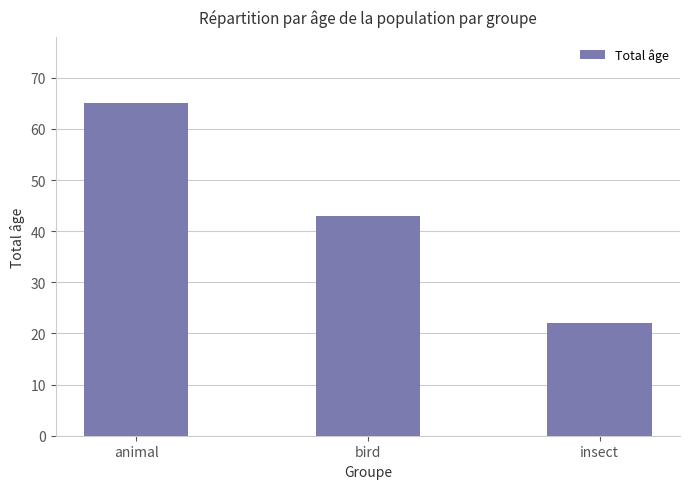

What is the greatest value displayed?

65